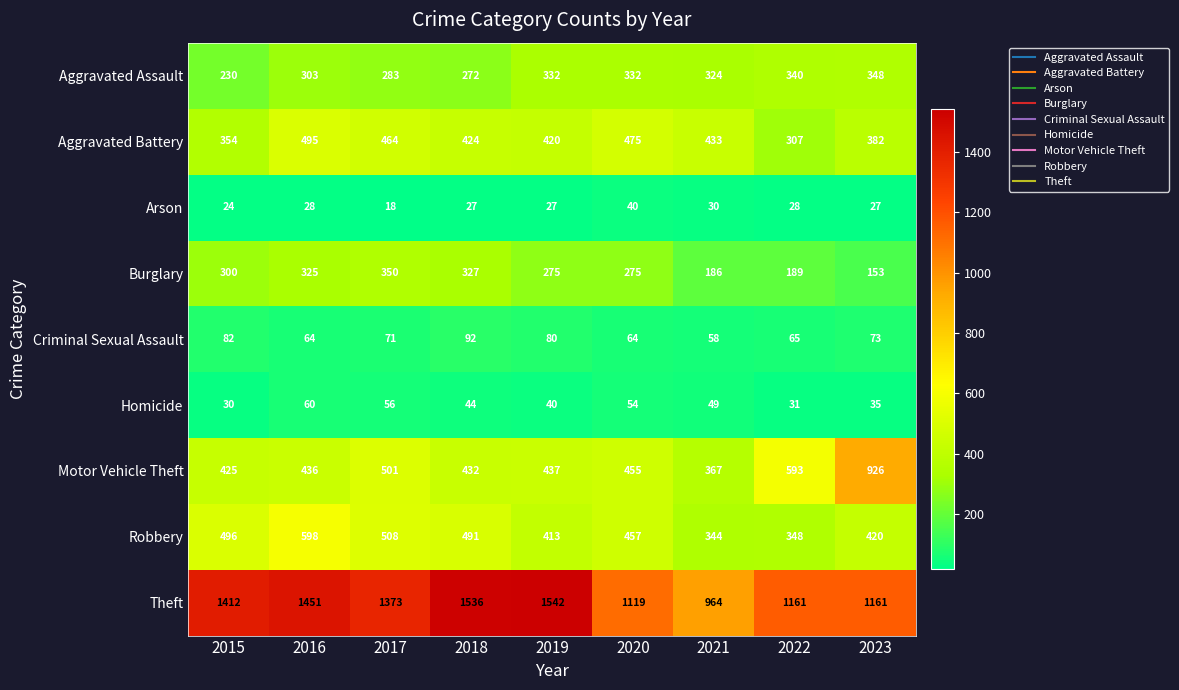

The Criminal Sexual Assault series shows 43 at 2020. True or false?

False